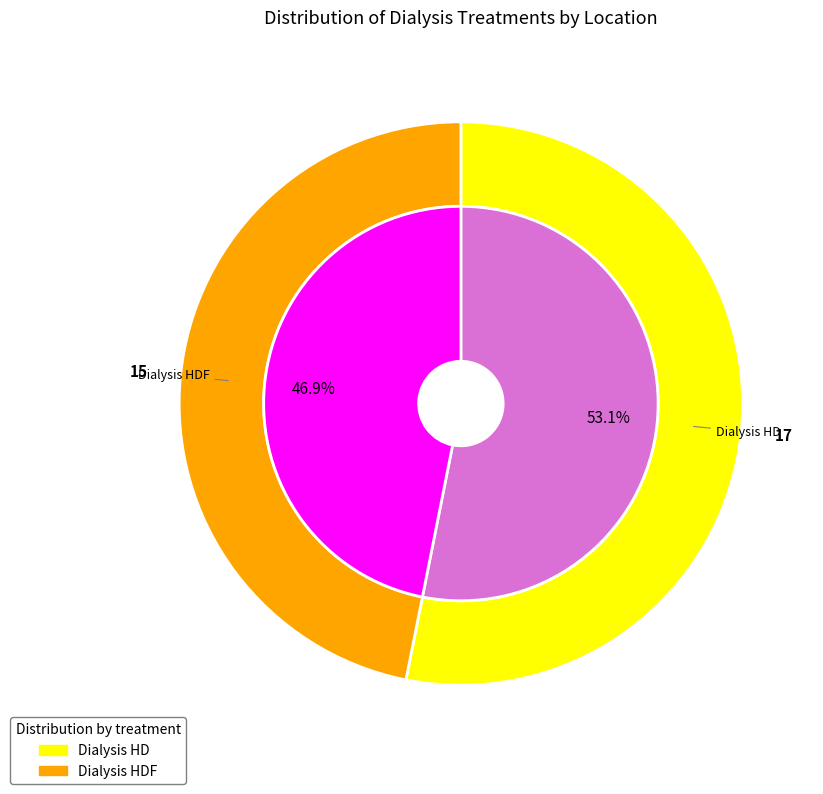

Between Dialysis HD and Dialysis HDF, which series saw the biggest shift?

Dialysis HDF